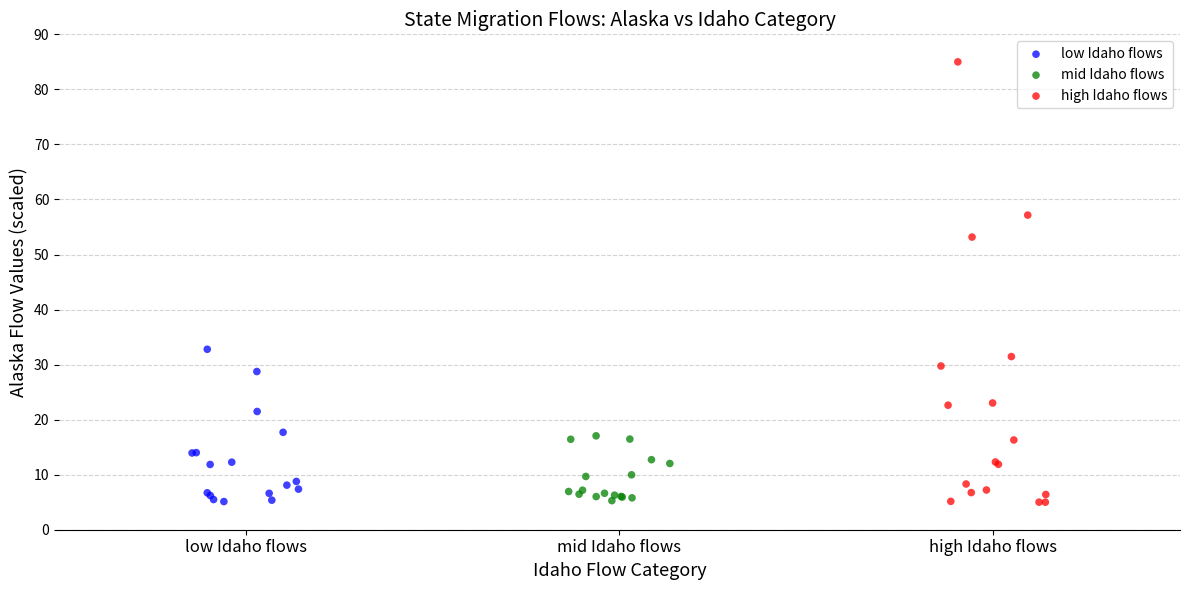

Which series contains the highest Y value?

high Idaho flows